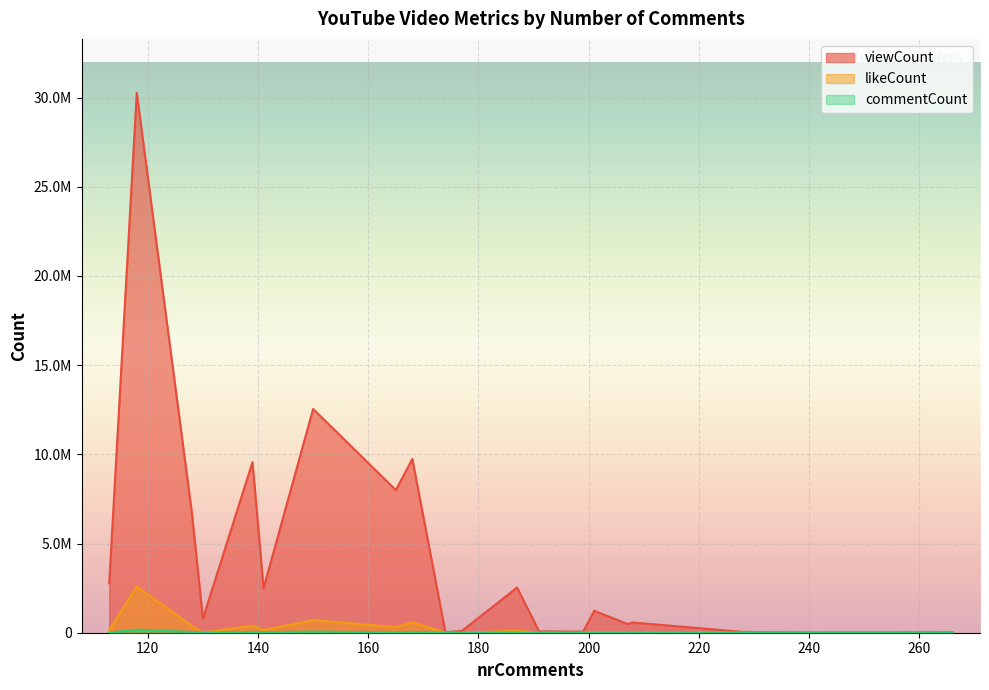

True or false: viewCount has more than 1 interior local peaks.

True